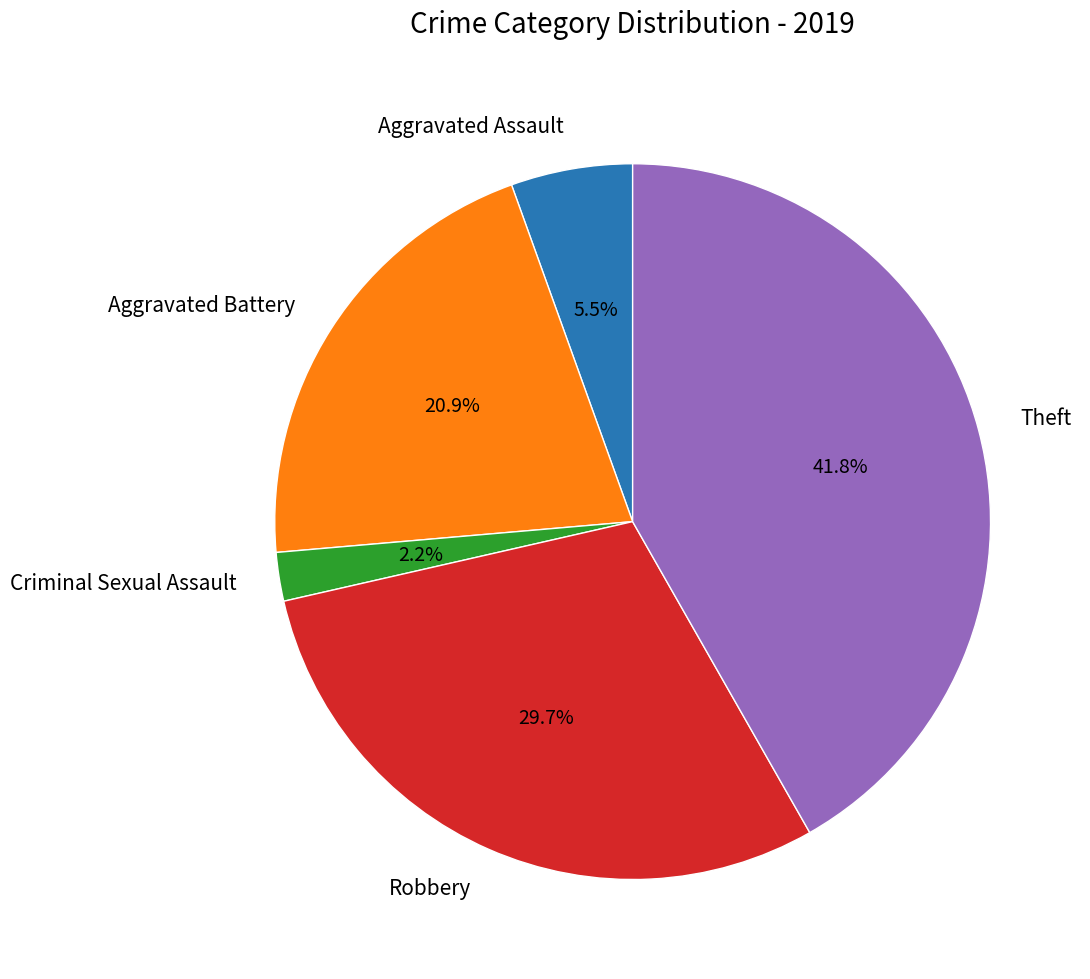

Is it true that Criminal Sexual Assault is 2% of the pie?

True